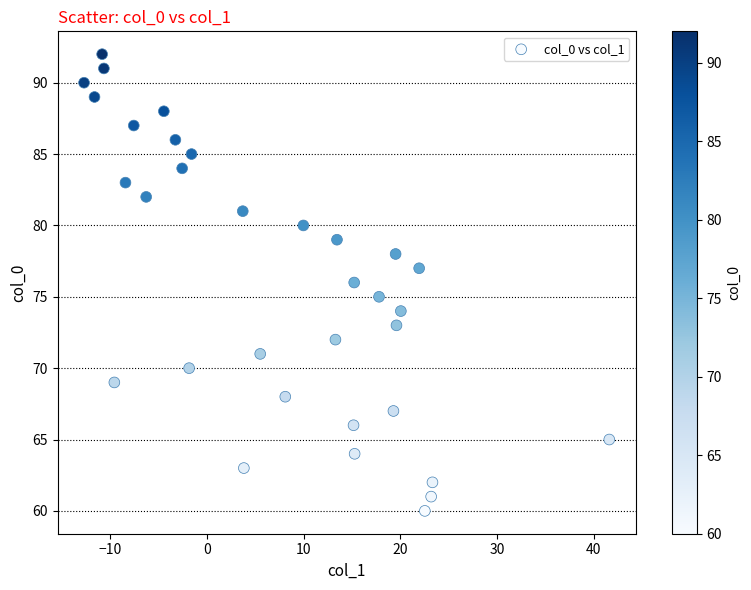

What is the range of Y values (max minus min)?

32